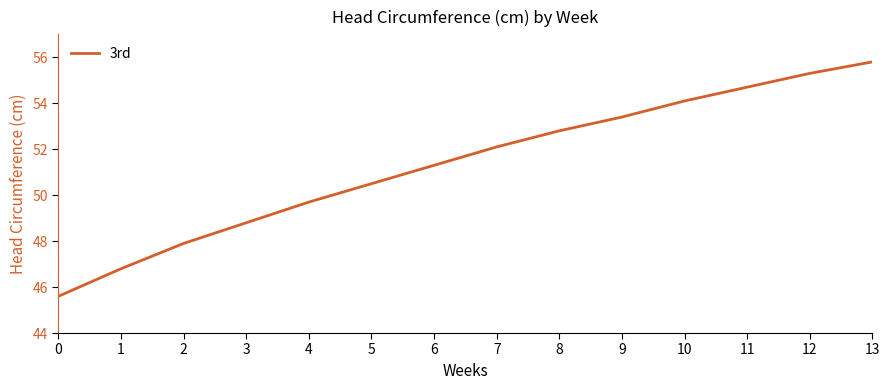

Which label corresponds to the largest value in the chart?

13